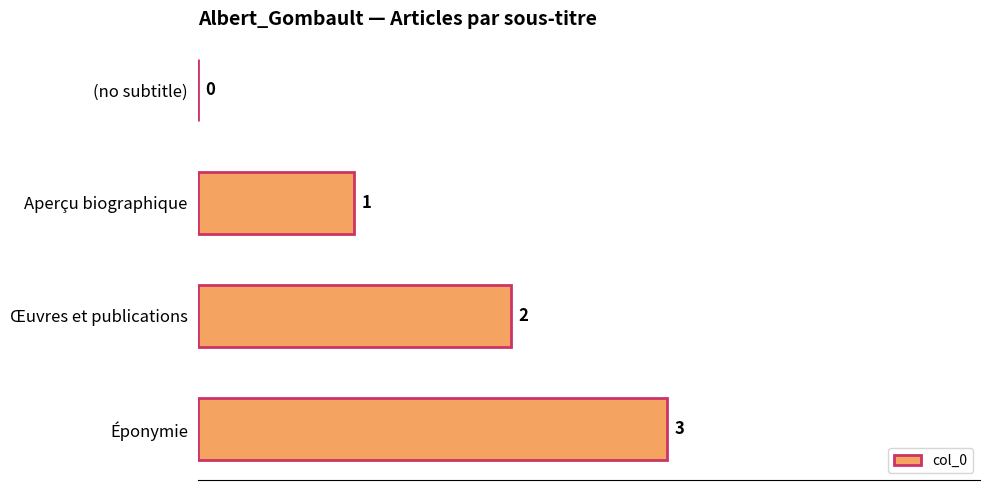

What is the sum of the values at Œuvres et publications and Éponymie?

5